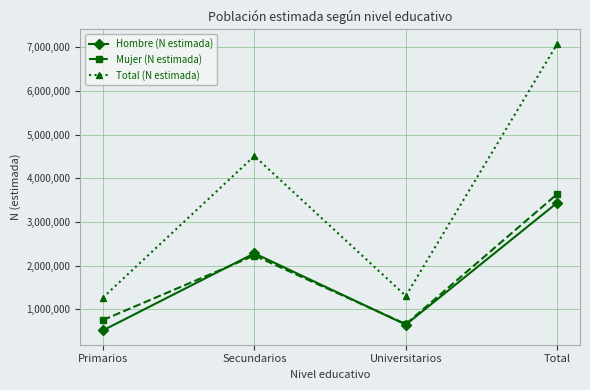

True or false: Mujer (N estimada) has a value of 5420419 at Total.

False